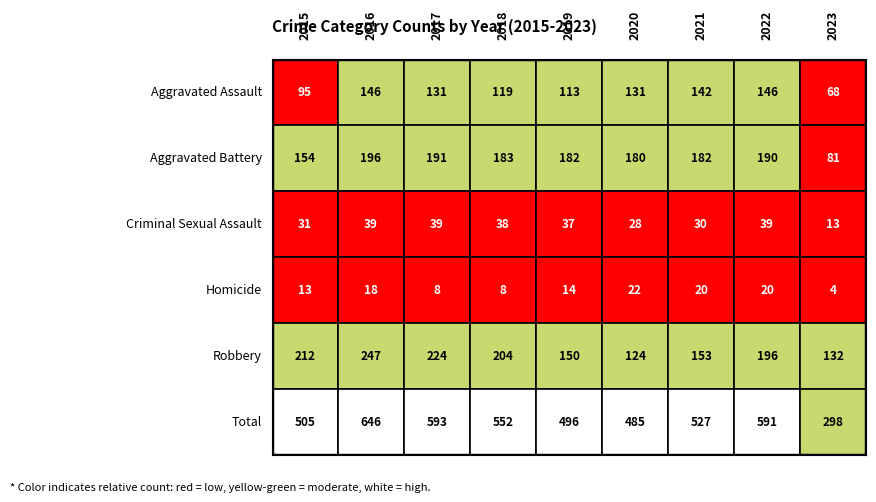

At which label does Robbery reach its peak?

2016